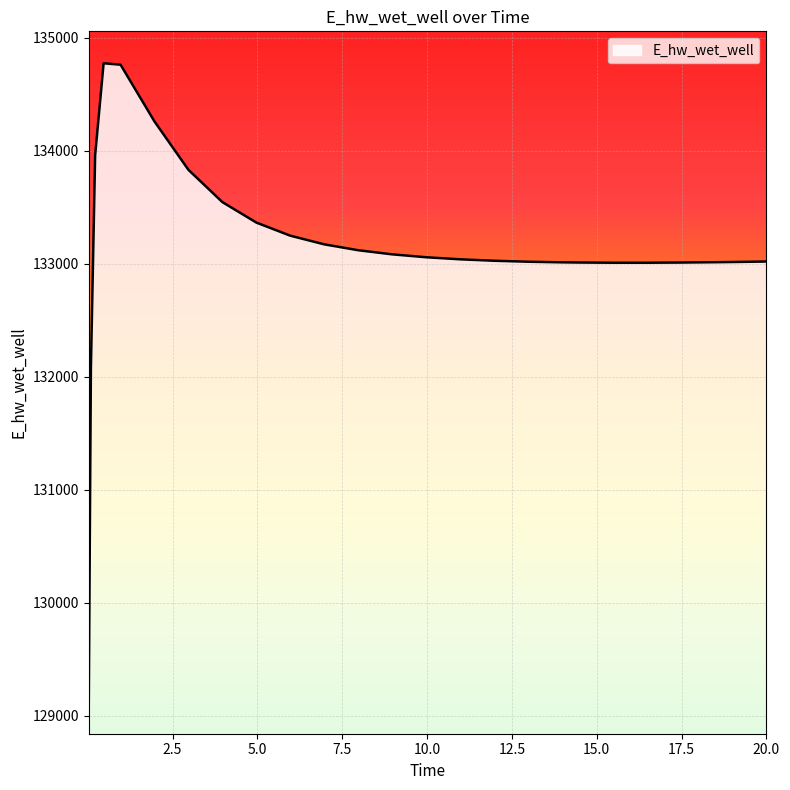

What is the maximum value shown in the chart?

134773.3